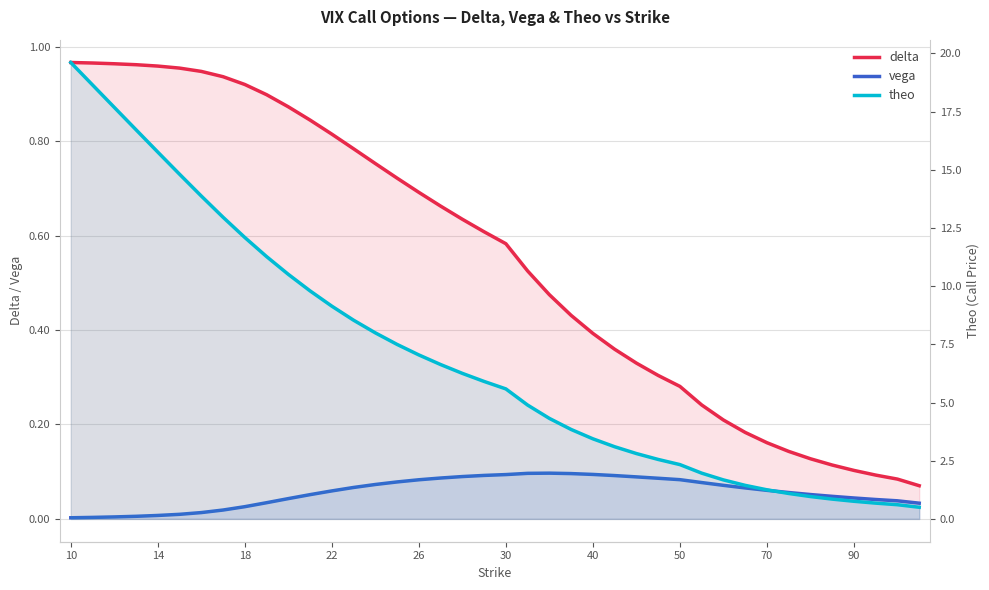

Count the number of categories in the chart.

40